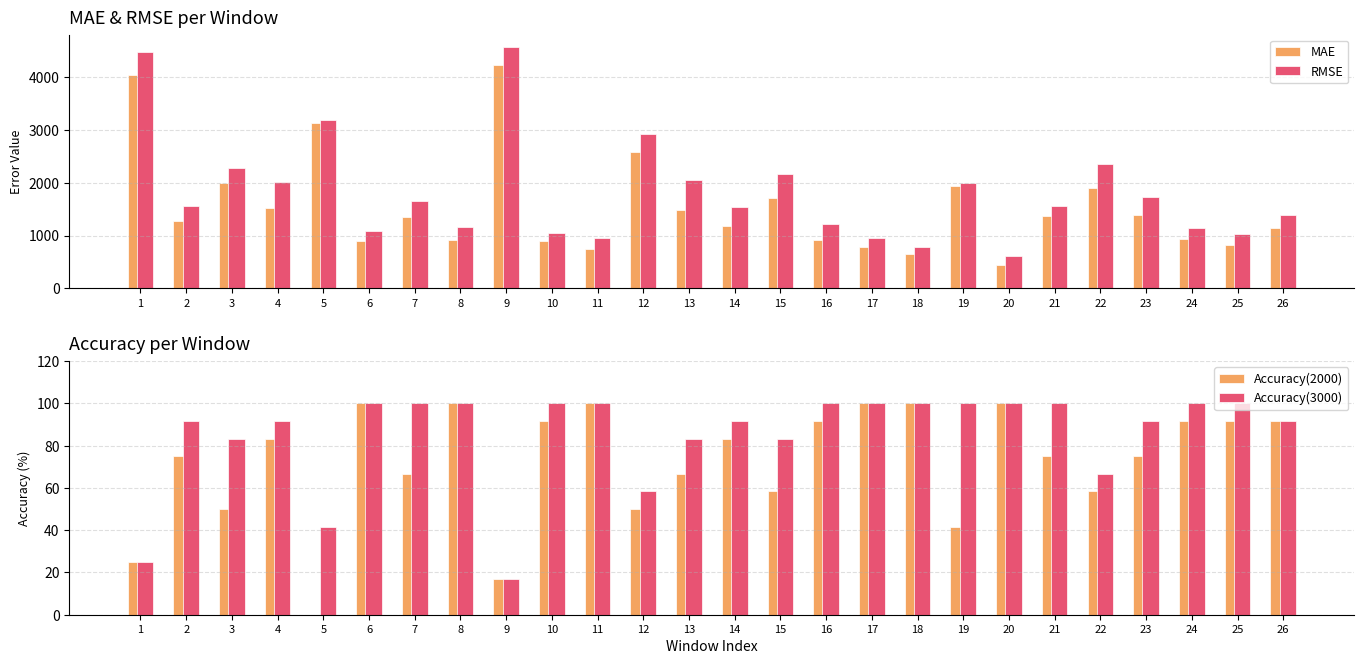

Does the chart contain any negative values?

No